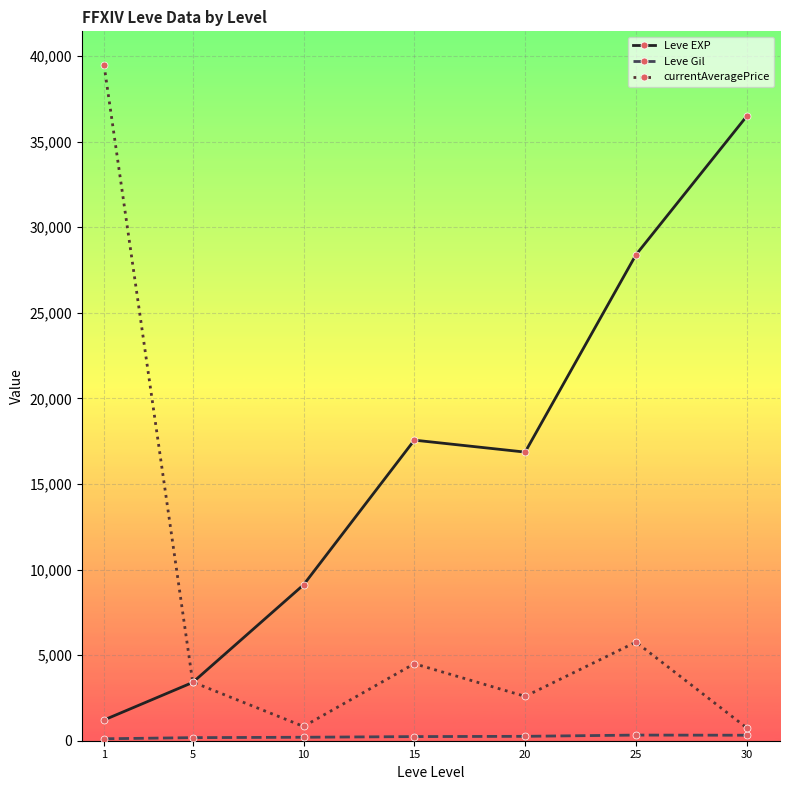

What is the difference between the second highest and second lowest values in the currentAveragePrice series?

4927.7